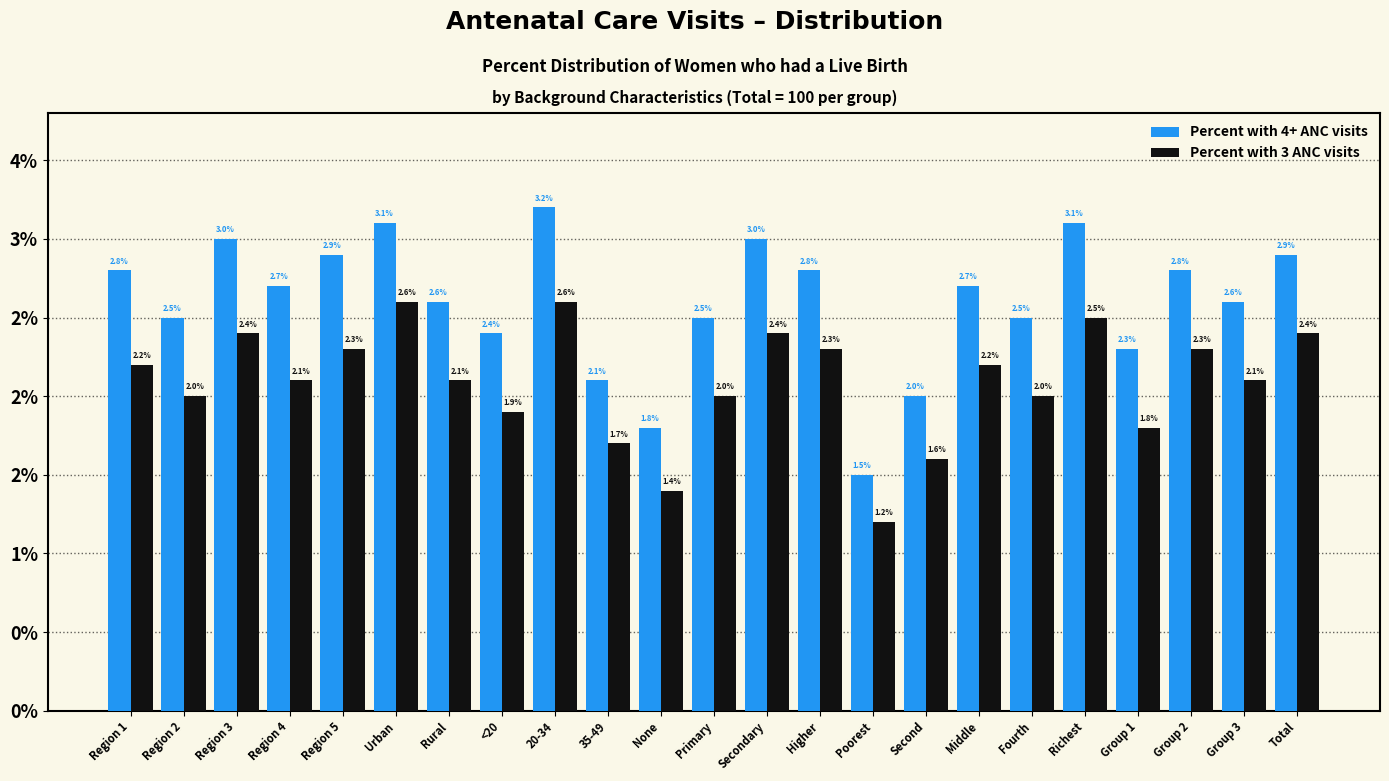

What are all the series names shown in the legend?

Percent with 4+ ANC visits, Percent with 3 ANC visits